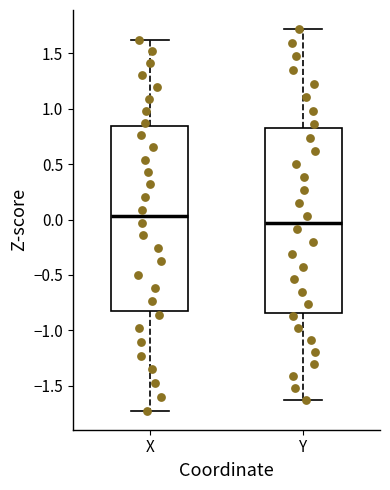

Reading left to right, read every box against the y-axis: the position of its median line, the range the box covers, and the ends of its whiskers. The values are not printed on the chart, so give them approximately, as read against the axis.

X: median 0.05, box -0.85 to 0.85, whiskers -1.75 to 1.60
Y: median -0.05, box -0.85 to 0.85, whiskers -1.65 to 1.70